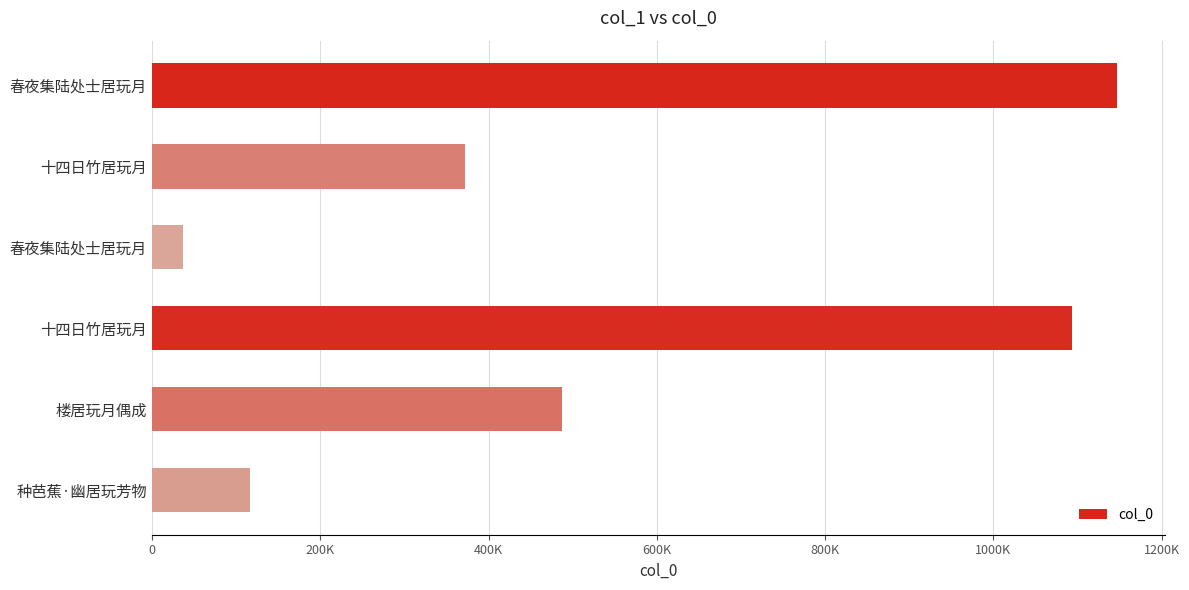

What is the smallest value displayed?

36711